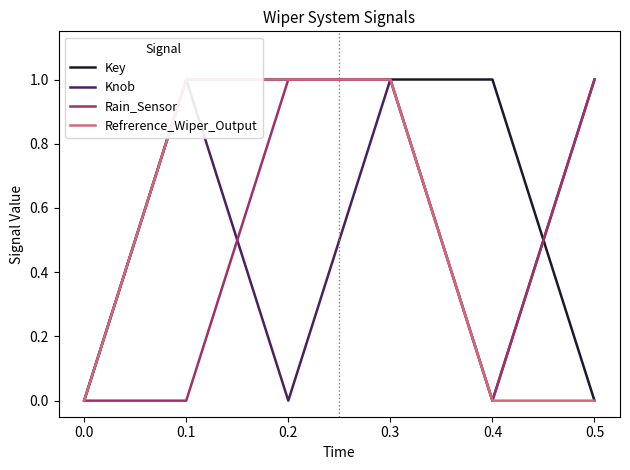

Which category has the highest value across all series?

0.1